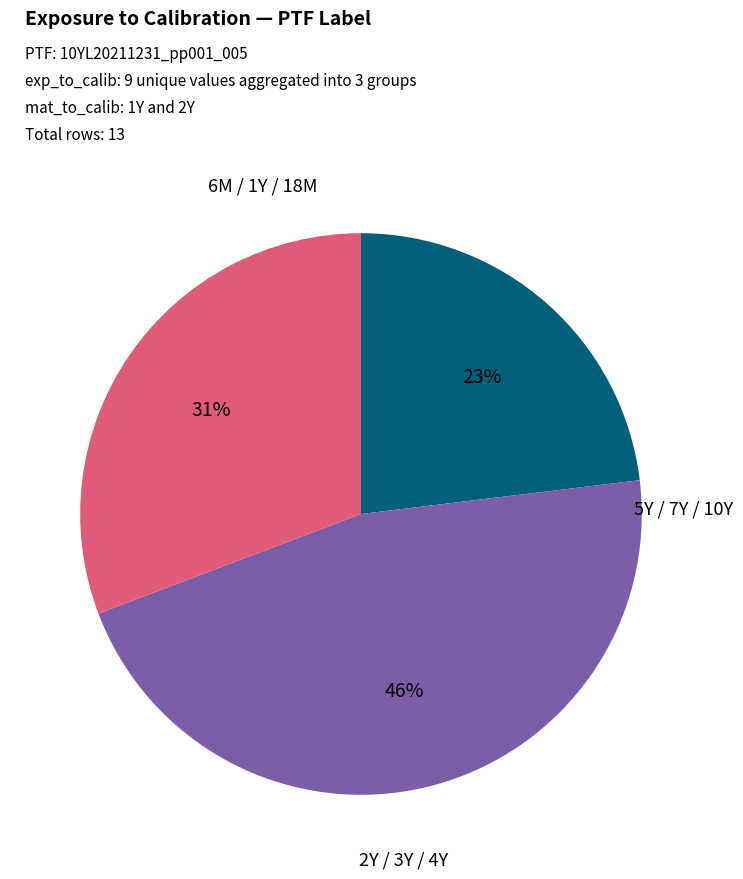

Is there a majority slice in this chart?

No